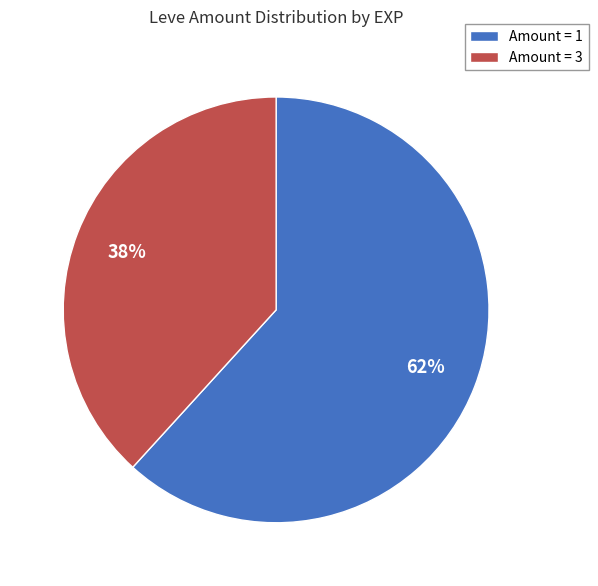

Between Amount = 1 and Amount = 3, which is larger?

Amount = 1